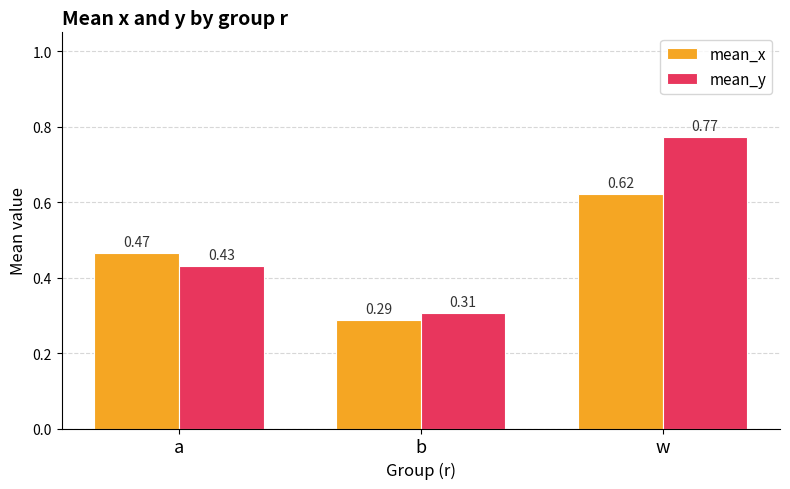

Which label corresponds to the largest value in the chart?

w